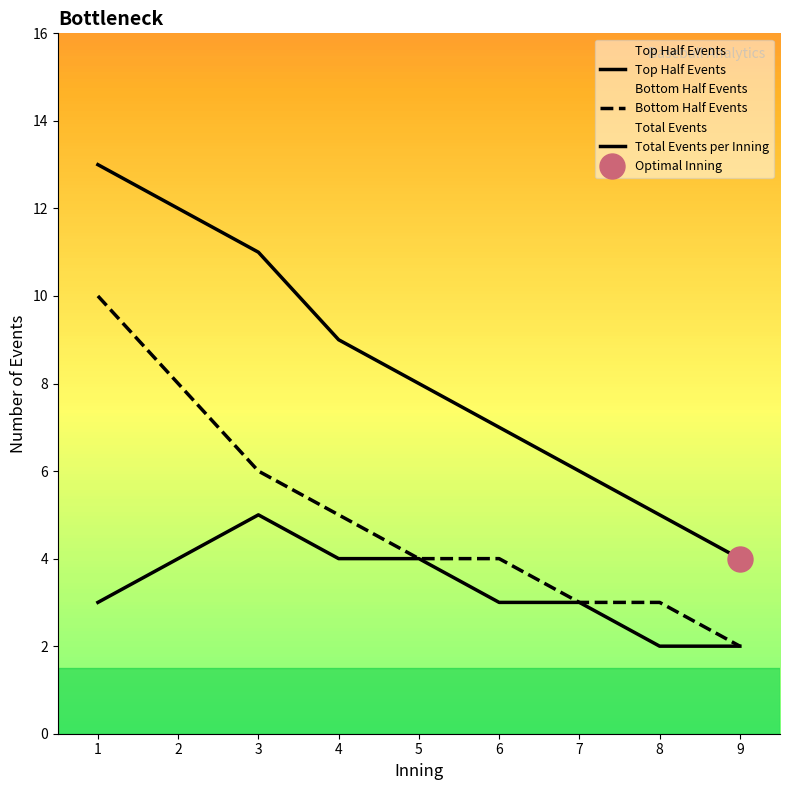

Is it true that Total Events per Inning equals 7 at 6?

True